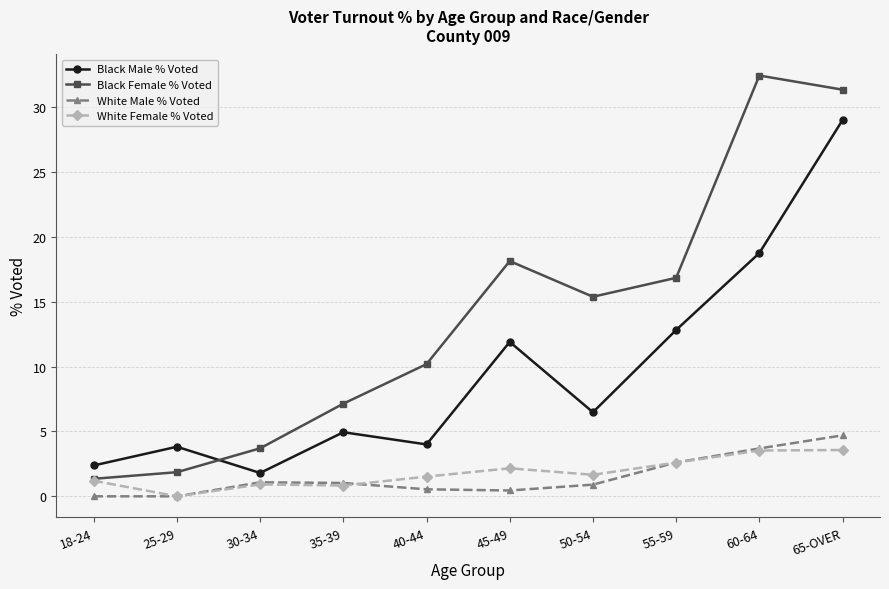

Which series has the widest spread of values?

Black Female % Voted